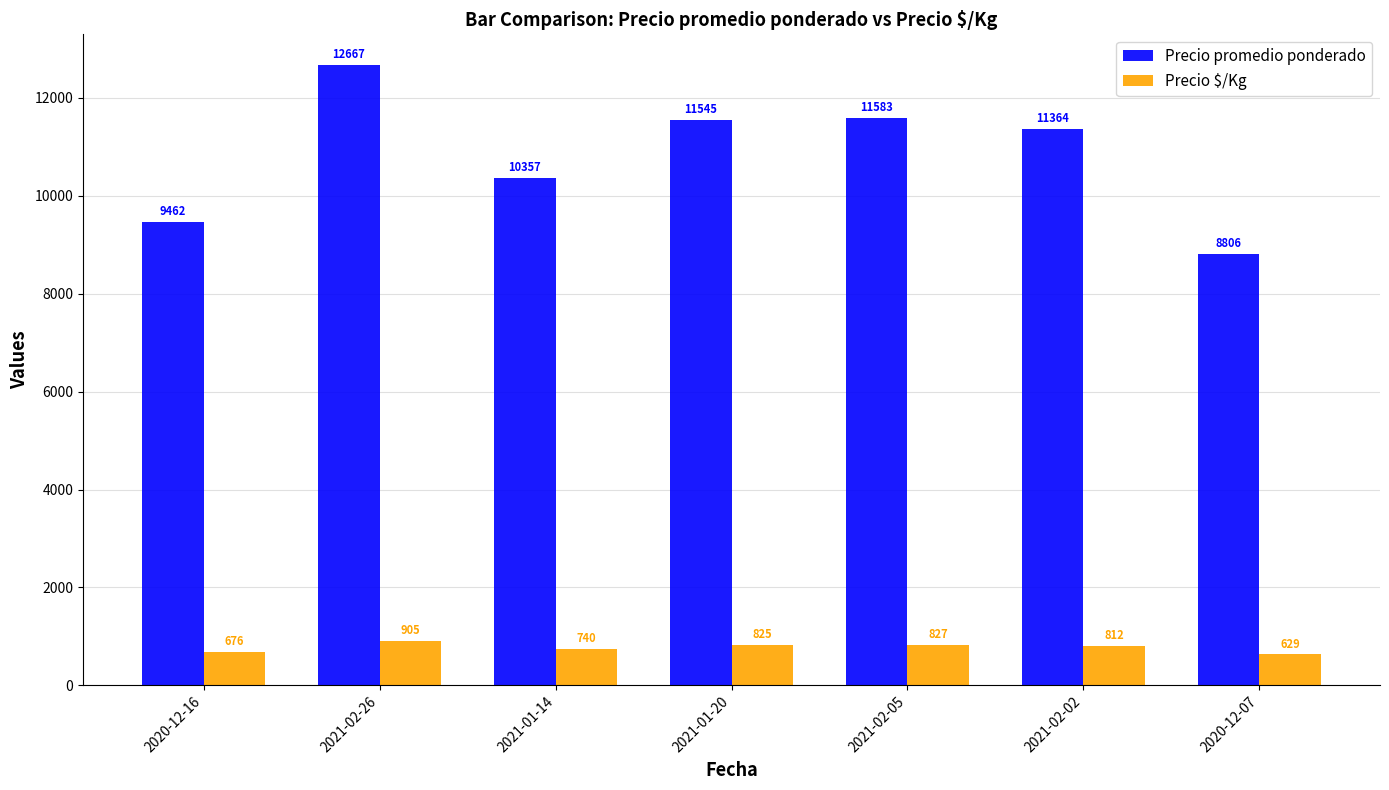

Which series has the widest spread of values?

Precio promedio ponderado